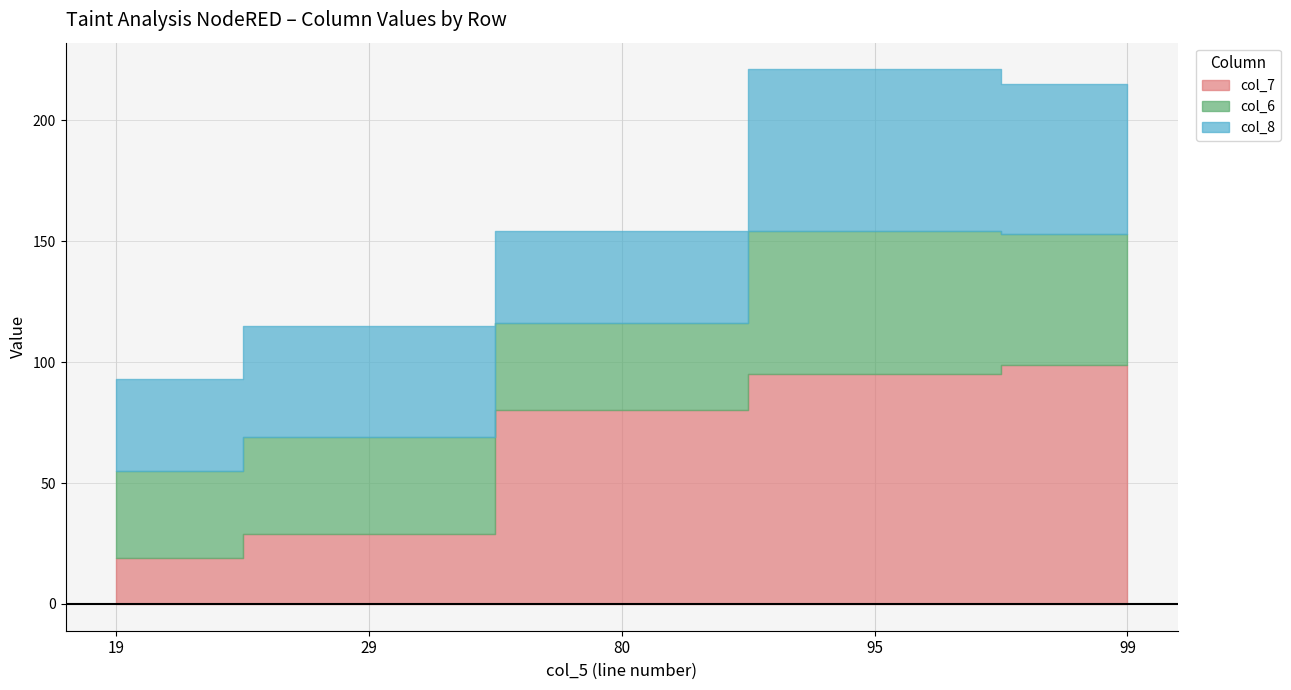

How many lines are shown in the chart?

3